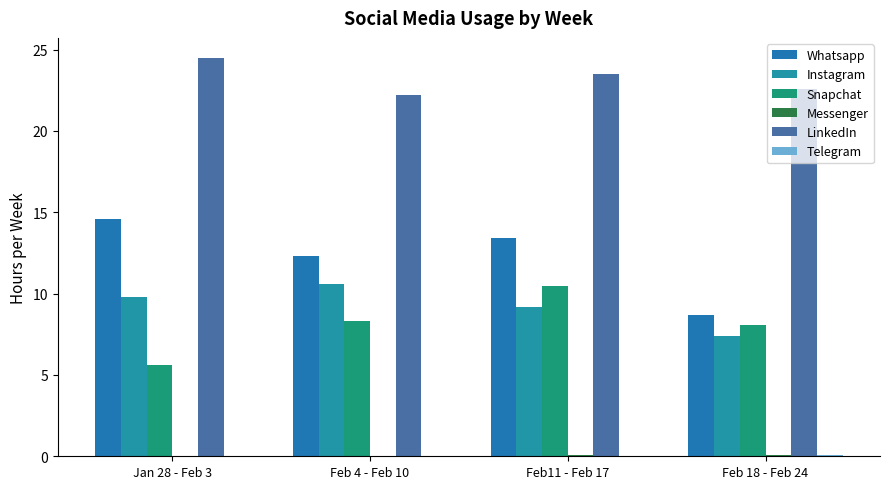

The value of Messenger at Feb11 - Feb 17 is 0.0. True or false?

False